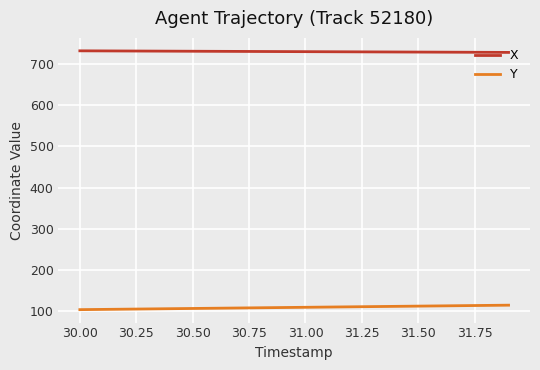

List the series in order of their peak value, lowest first.

Y, X